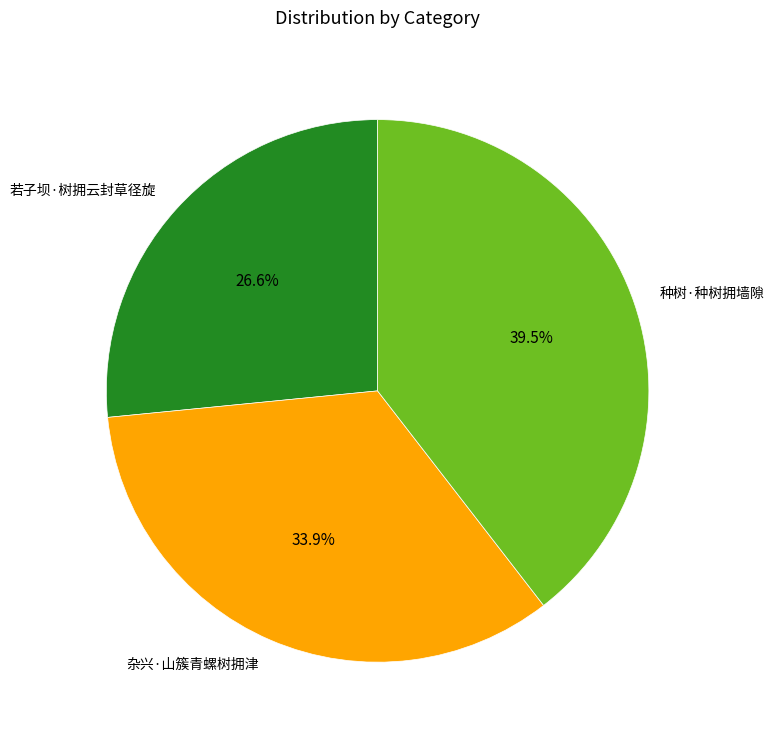

Do 杂兴·山簇青螺树拥津 and 若子坝·树拥云封草径旋 together represent more than half of the pie?

Yes